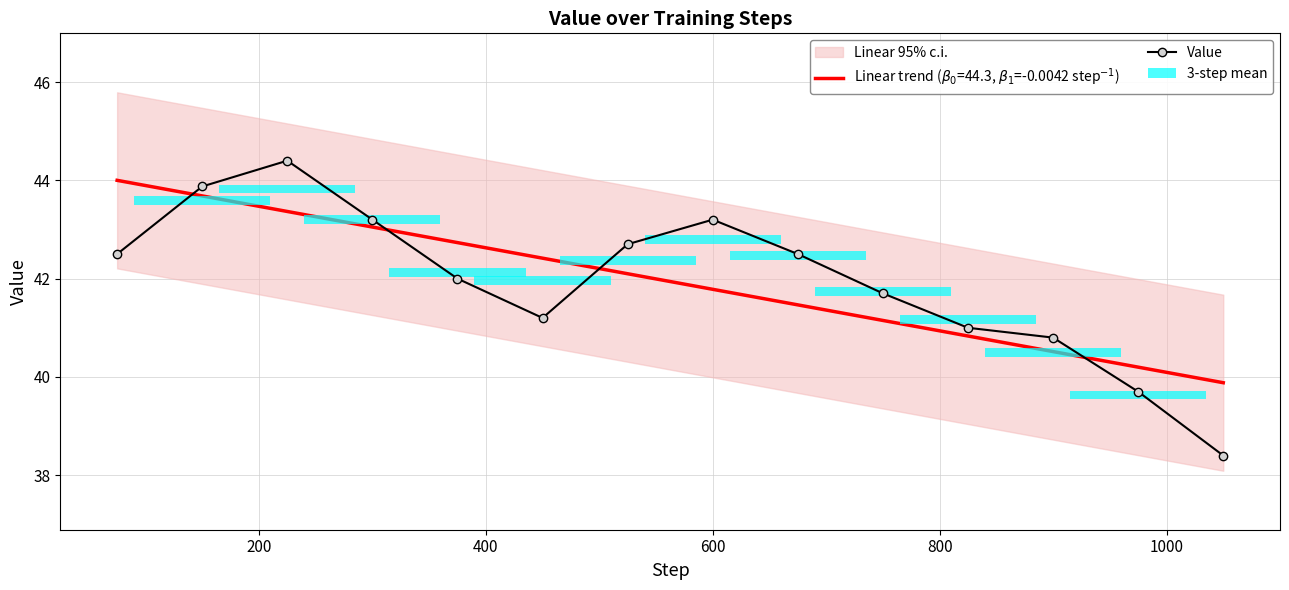

What is the smallest value displayed?

38.4